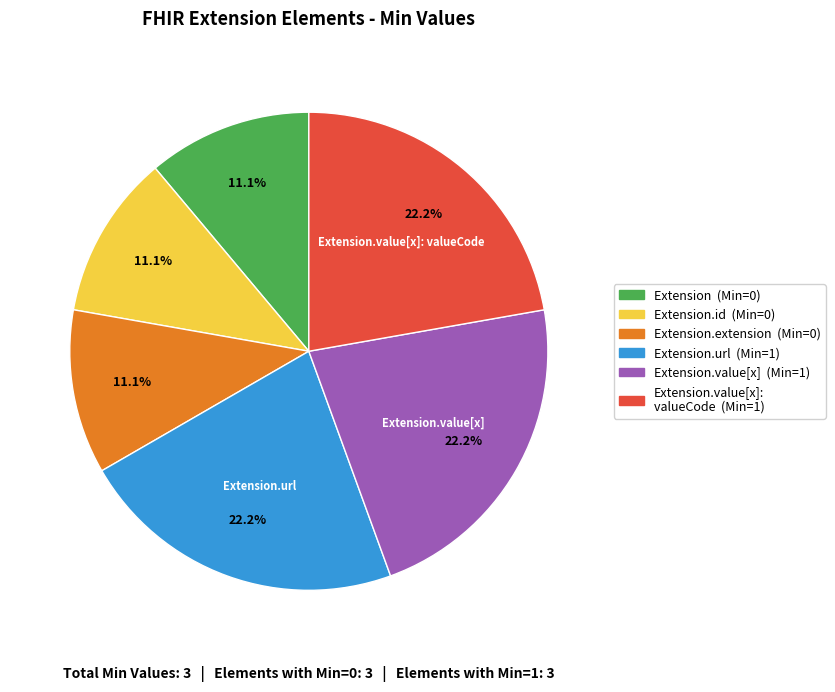

Is there a majority slice in this chart?

No